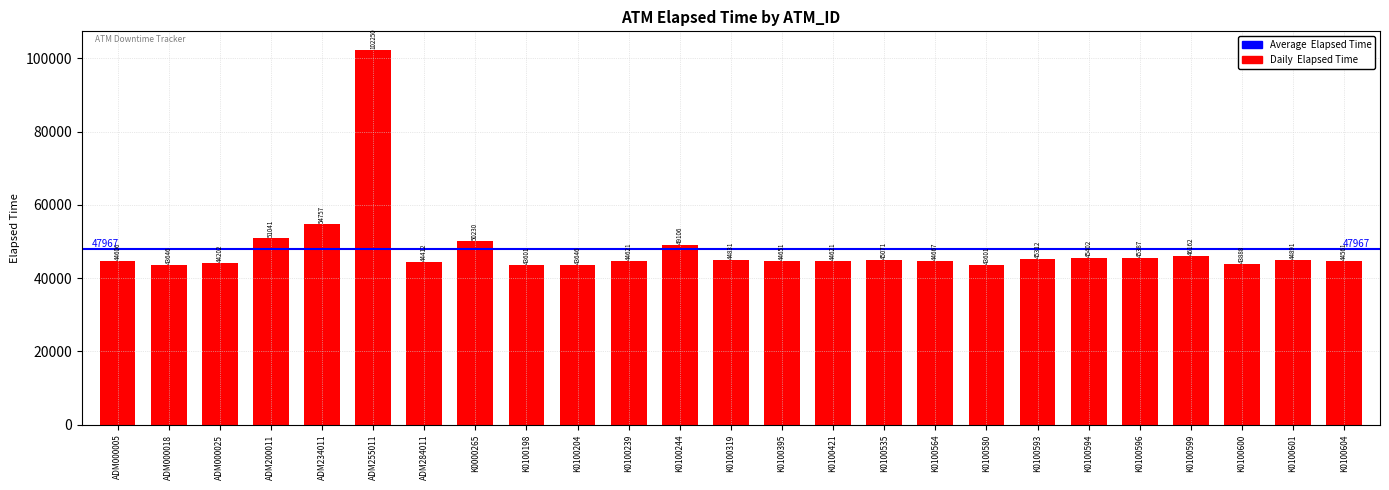

What is the difference between the values at K0100596 and K0100601?

496